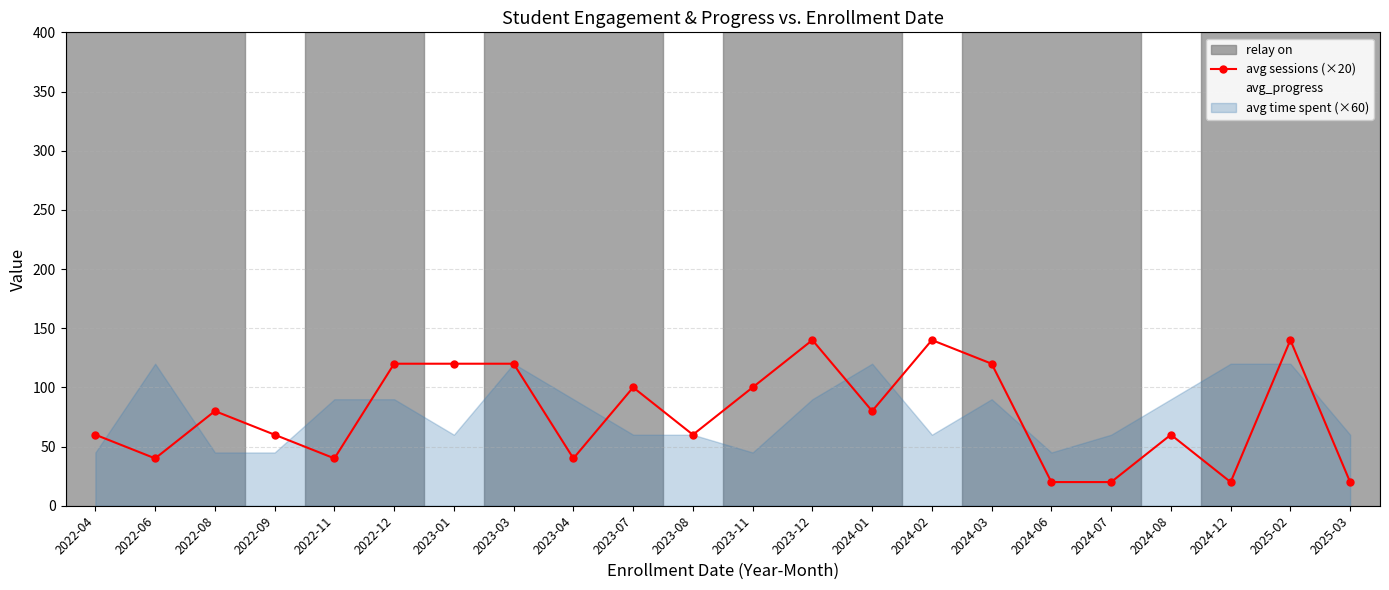

What is the value of the 4th point from the left?

60